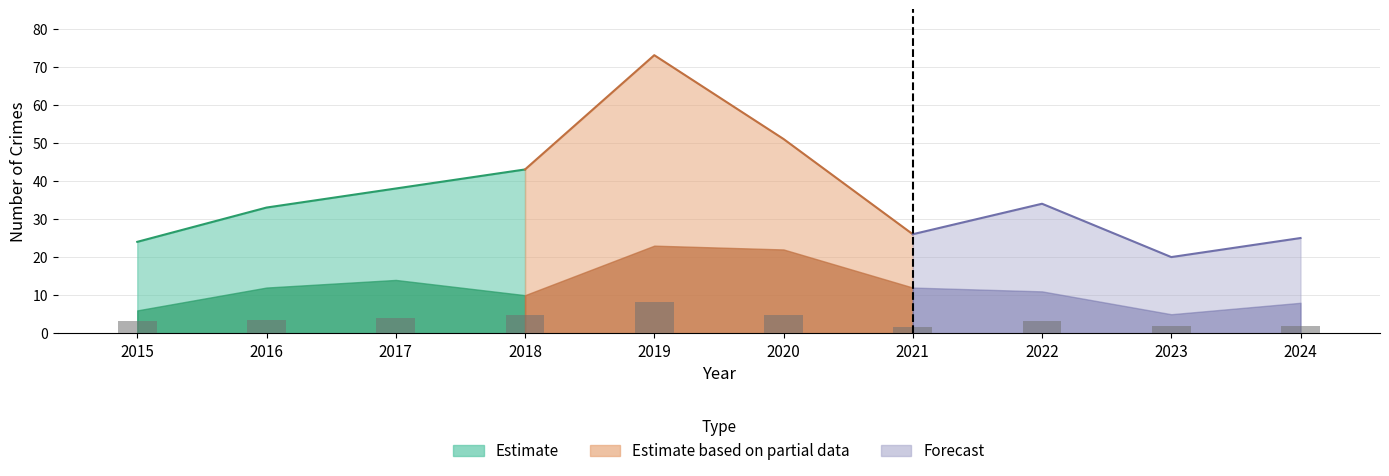

Where is Robbery nearest to the value 14?

2017